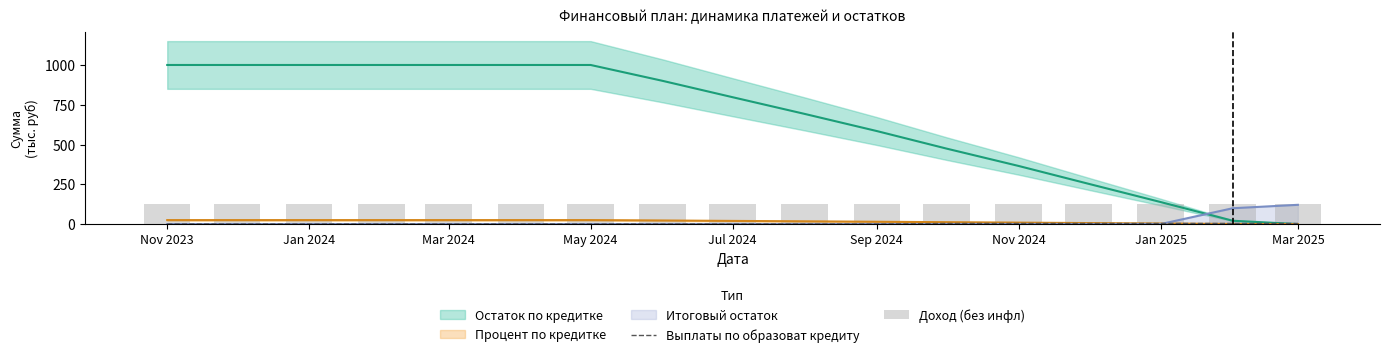

Count the Выплаты по образоват кредиту values in the range 0 to 3.

11